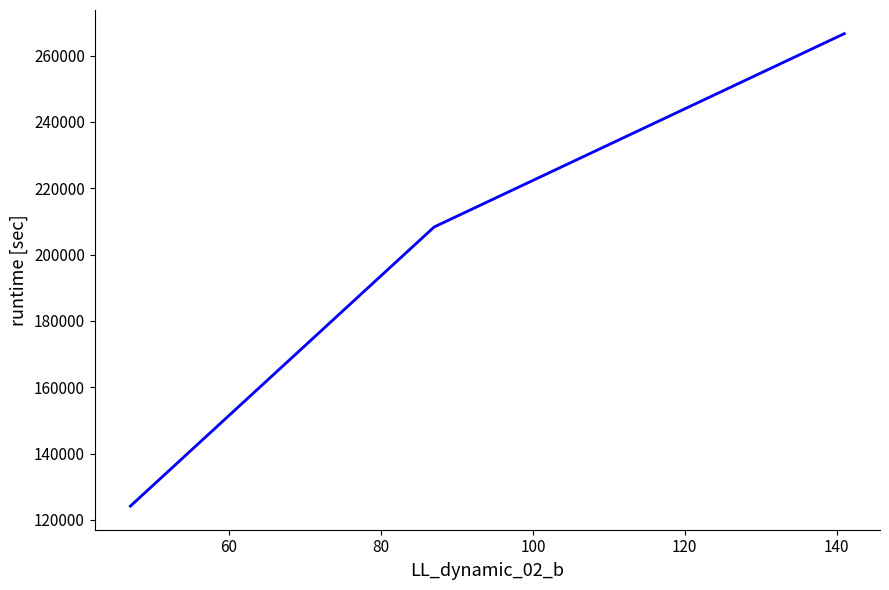

What is the value of the 3rd point from the left?

266596